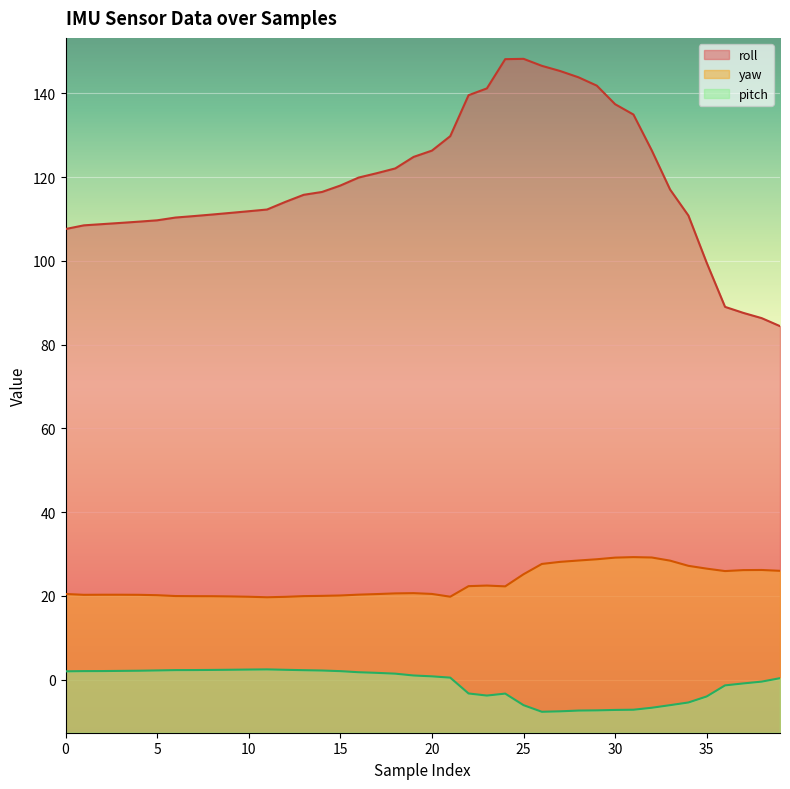

True or false: yaw and pitch cross at least once.

False